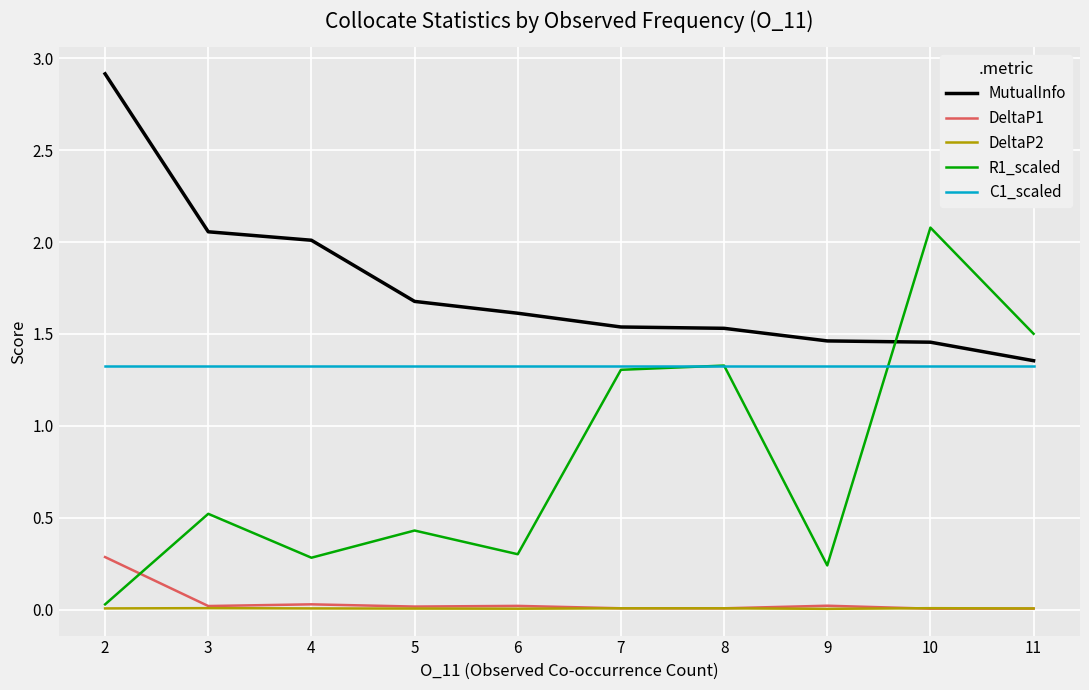

Which series has the largest range (max minus min)?

R1_scaled